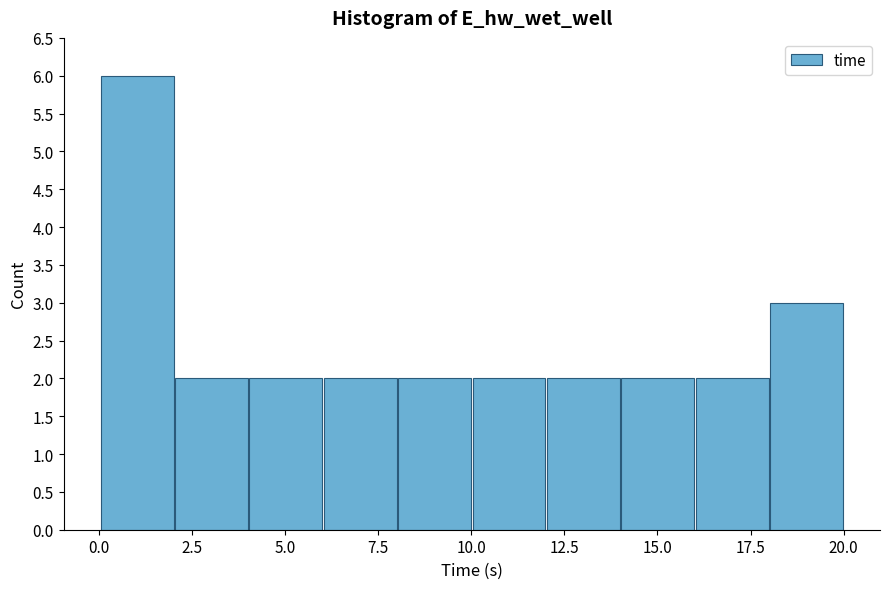

Around what value on the x-axis is the tallest bar? Give the approximate position of its centre, as read against the axis.

1.0